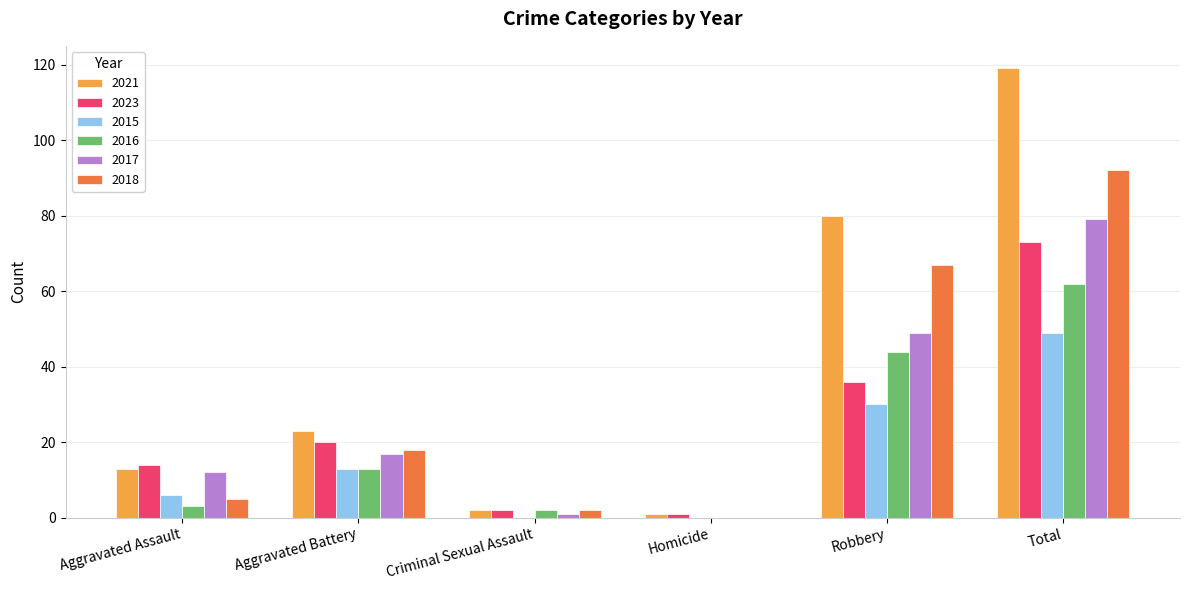

What is the sum of the 2016 values at Aggravated Assault and Aggravated Battery?

16